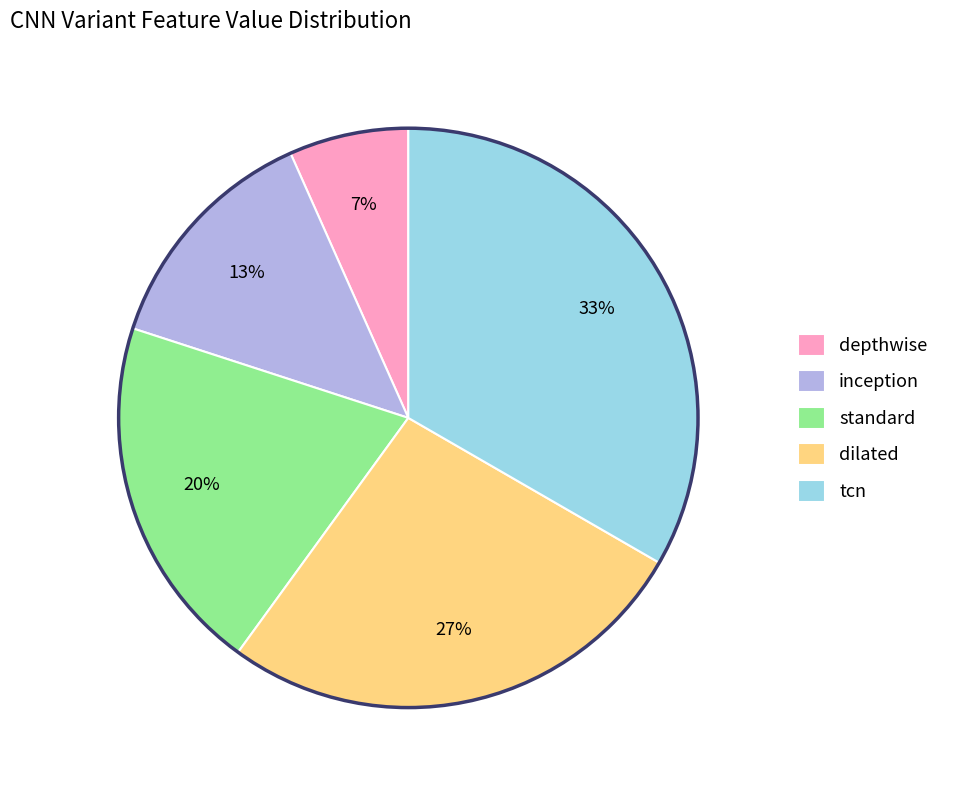

Which slice is the largest?

tcn